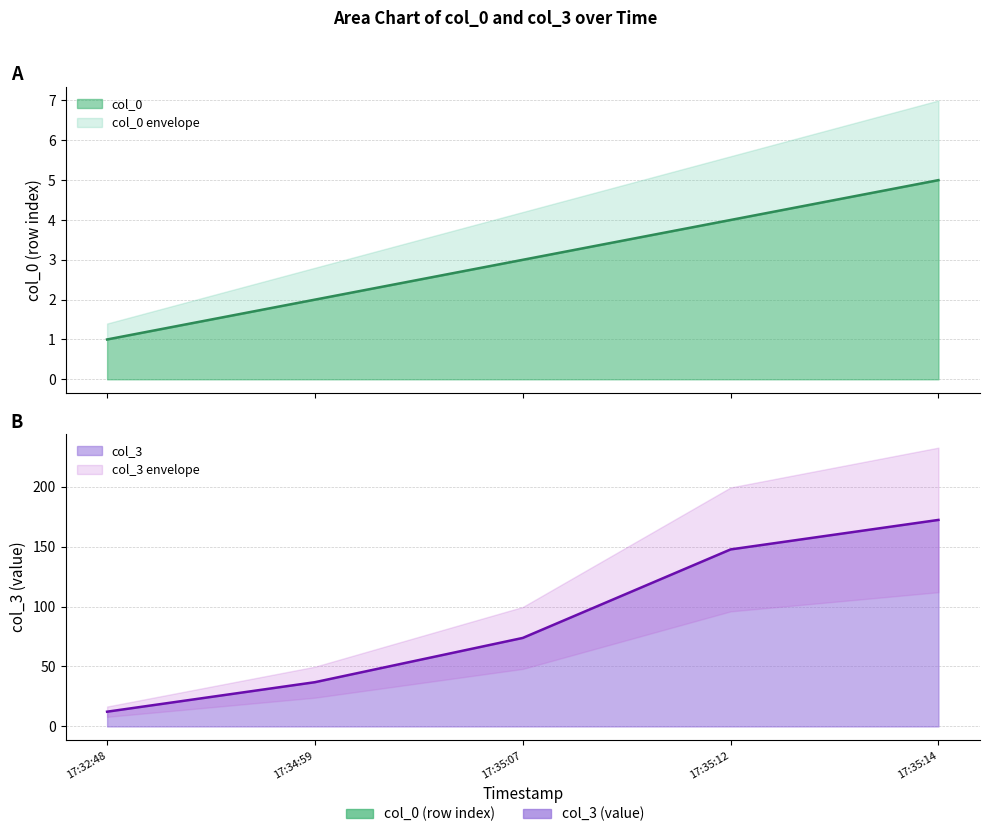

What is the spread (max minus min) of values at 17:32:48?

11.3